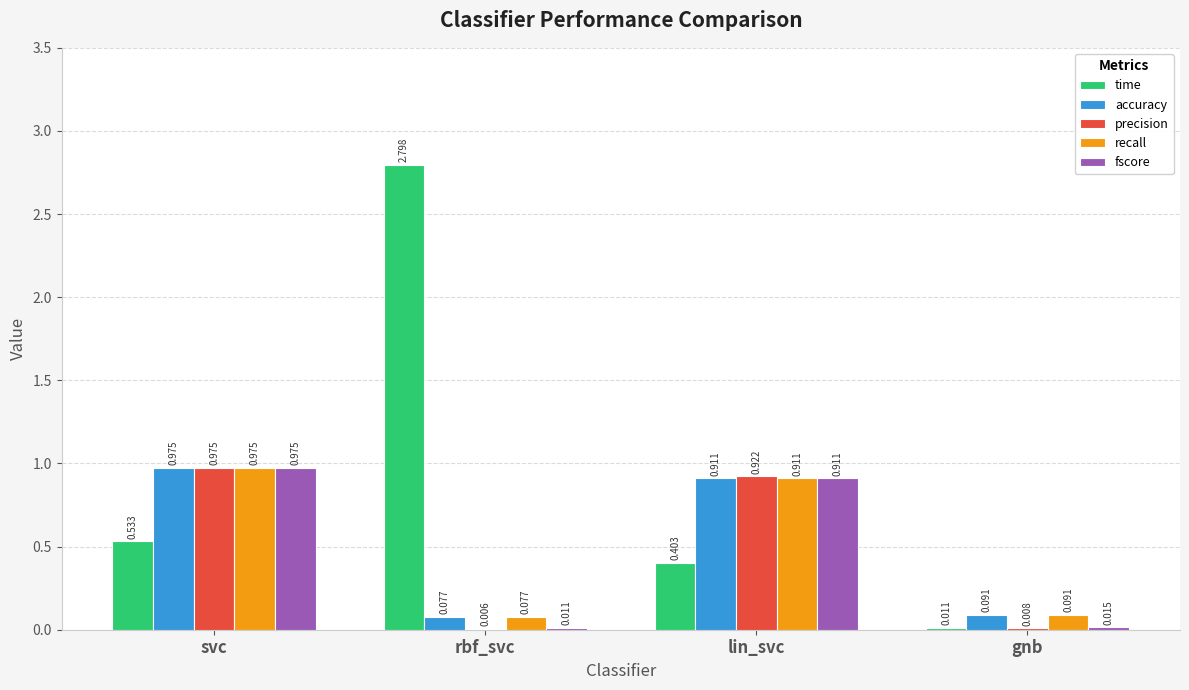

Which series changed the most between rbf_svc and gnb?

time